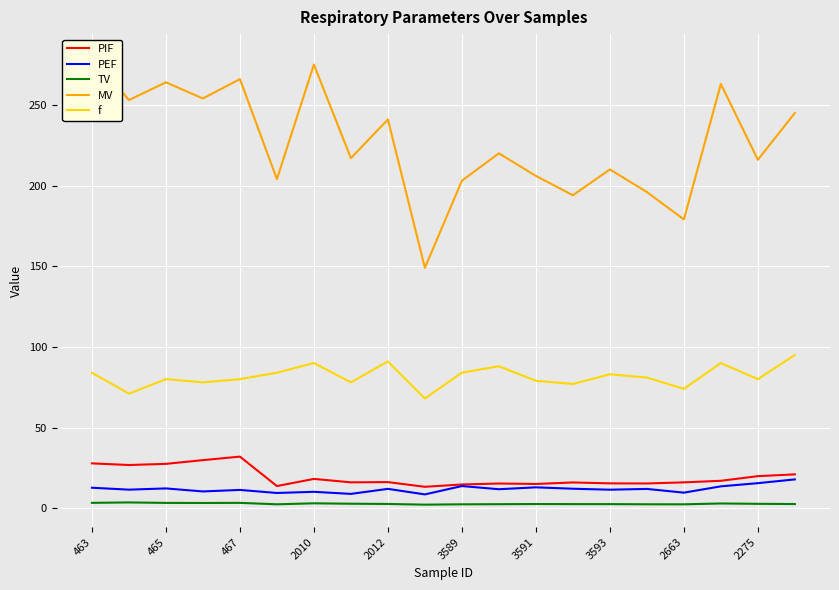

In f, how many points are lower than both neighbors (excluding endpoints)?

7